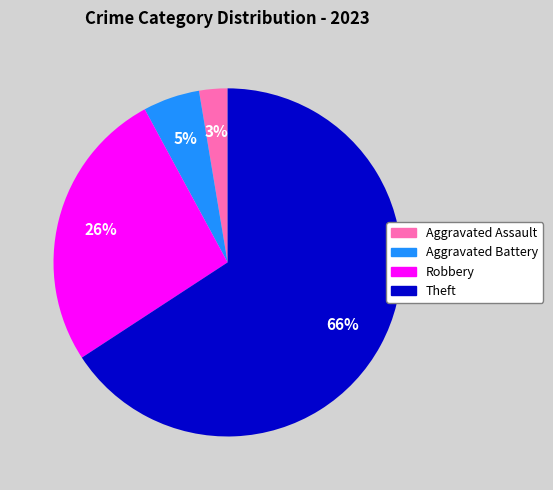

To the nearest percent, what is the average slice percentage?

25%